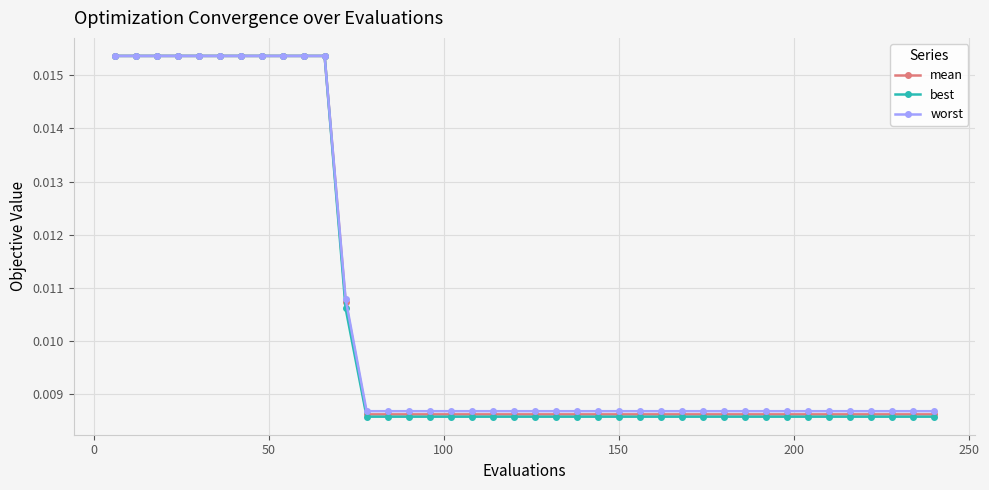

At how many categories does at least one series exceed 0?

40